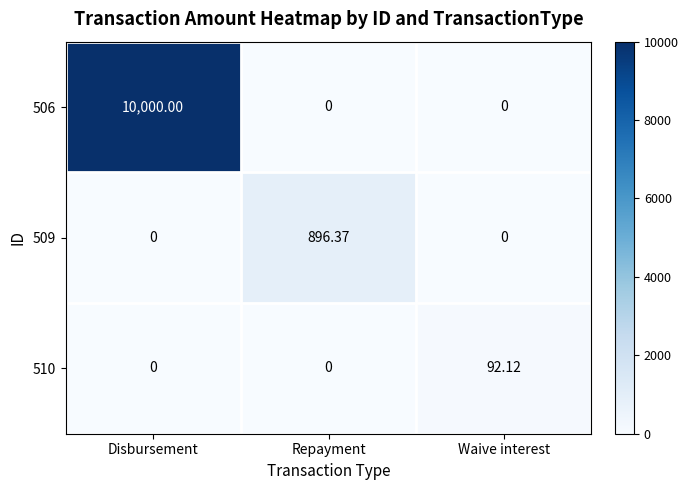

At which category is the sum across all series the highest?

Disbursement